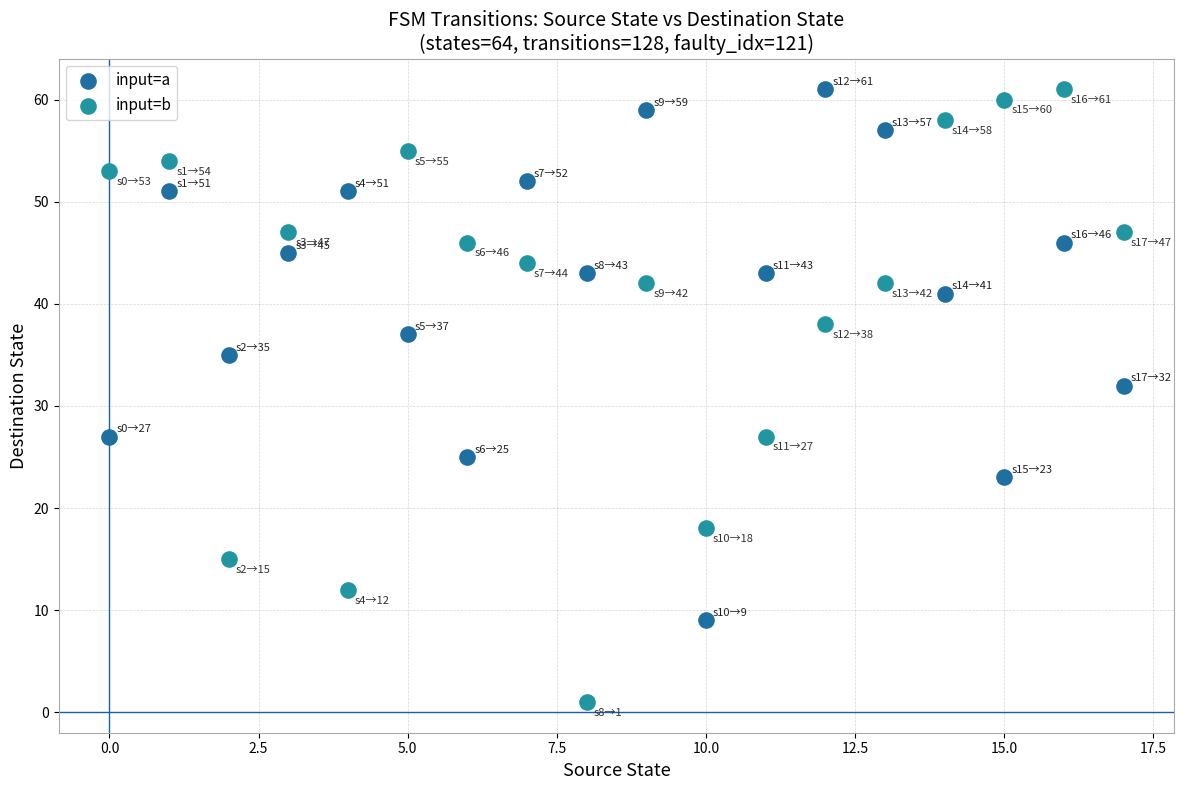

In the input=b series, what Y value is closest to 31?

27